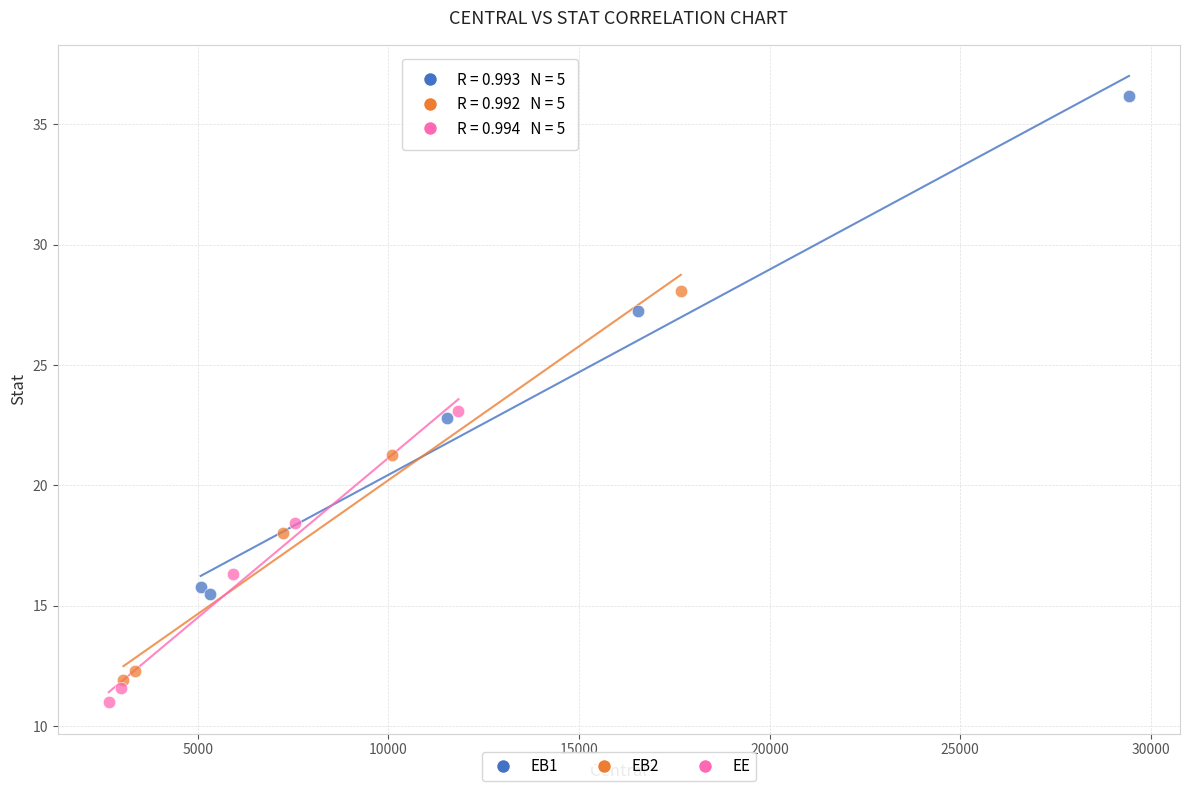

Which series contains the highest Y value?

EB1